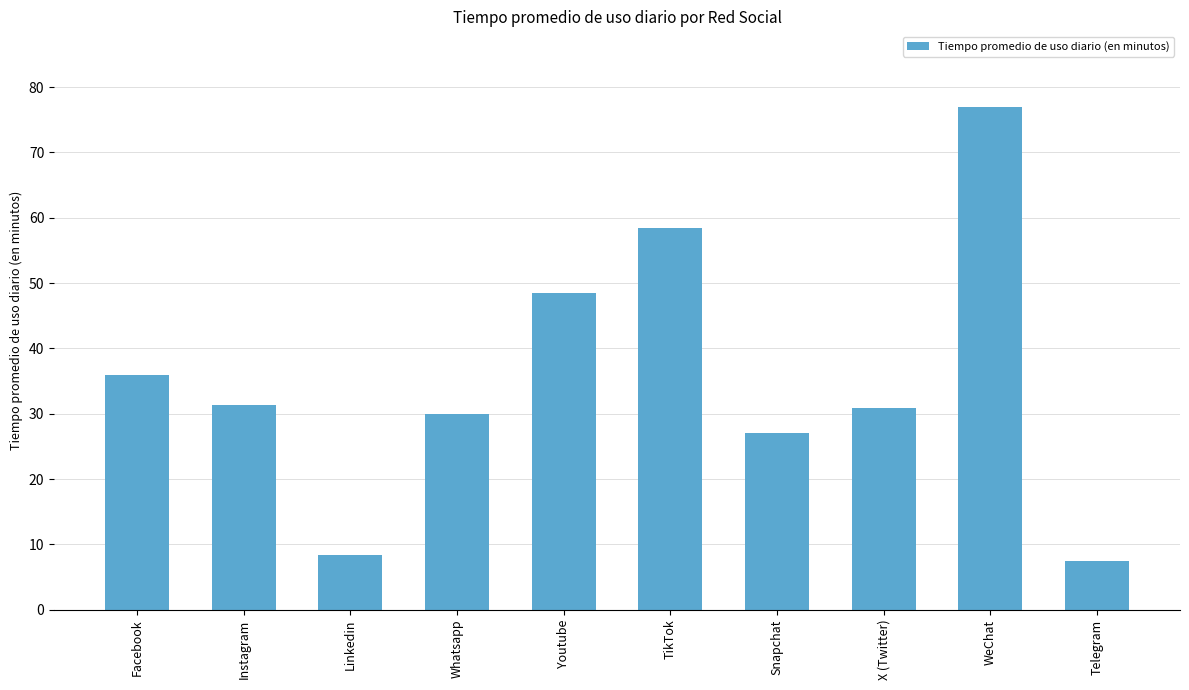

What is the ratio of the value at Whatsapp to the value at Instagram?

1.0